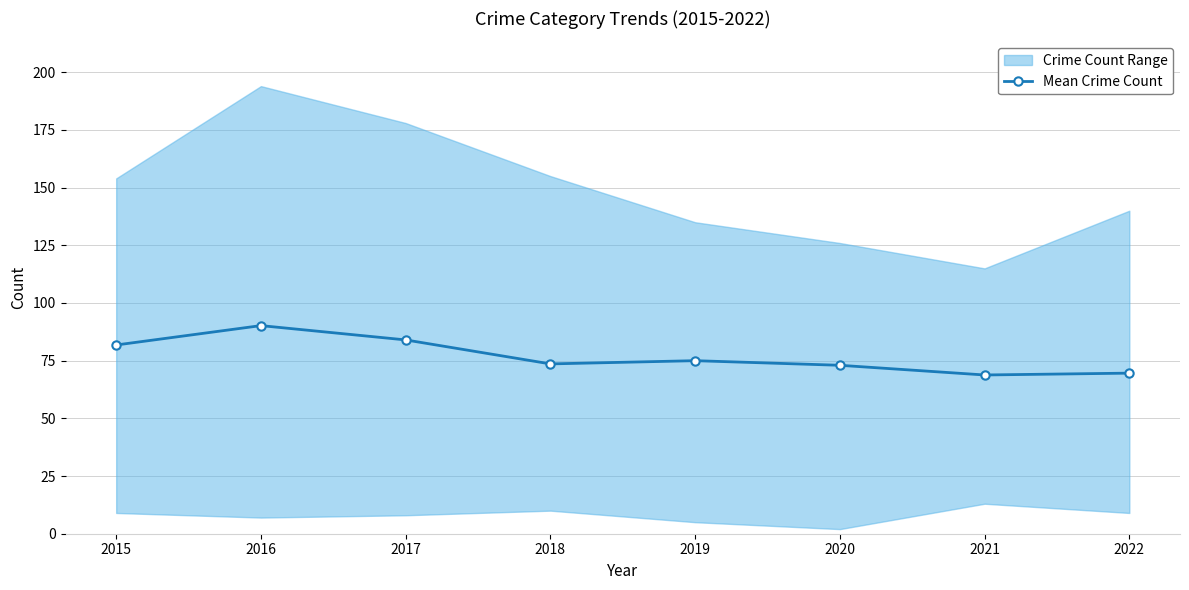

The value at 2015 is 81.8. True or false?

True